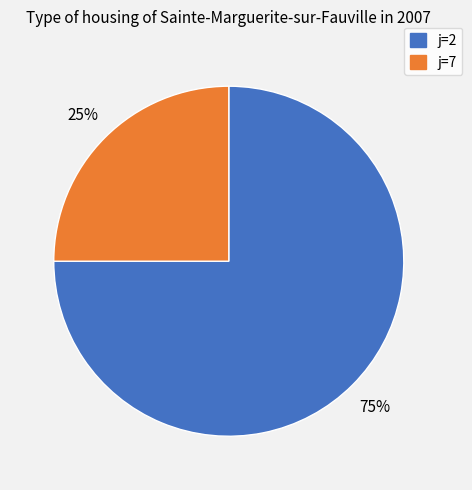

To the nearest percent, what is the difference between the largest and smallest slice percentages?

50%